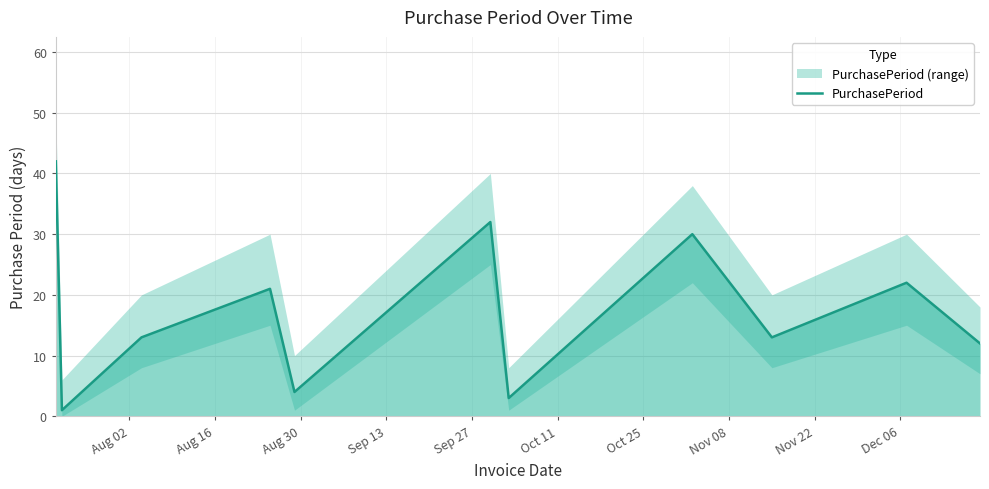

Which label corresponds to the largest value in the chart?

Aug 02